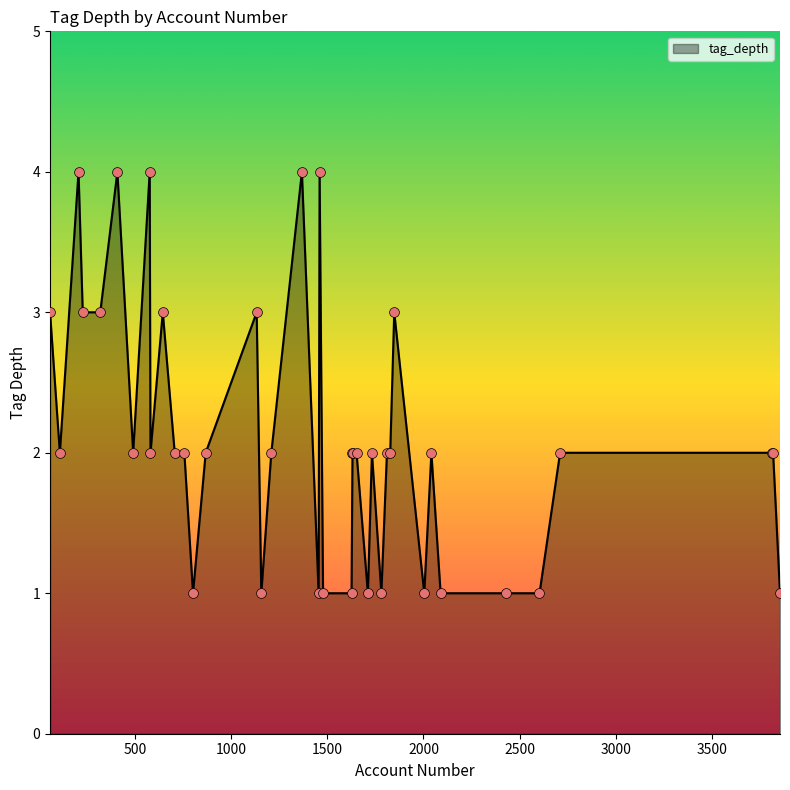

What is the difference between the maximum and minimum values?

3